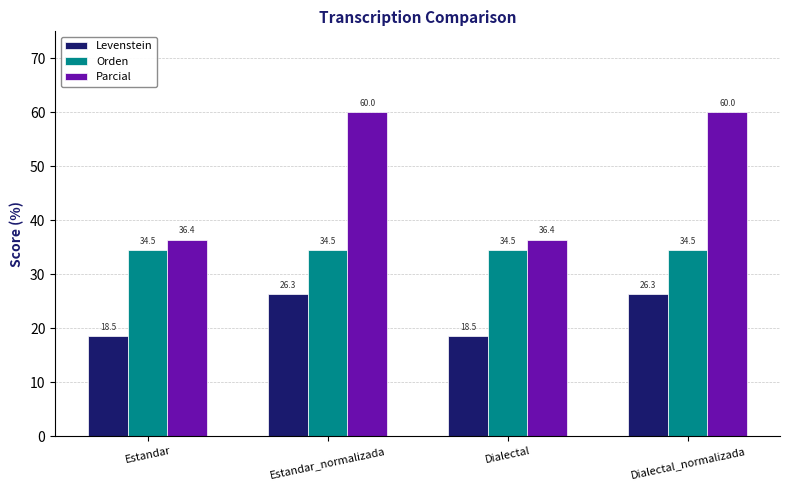

Which series has the largest total across all categories?

Parcial